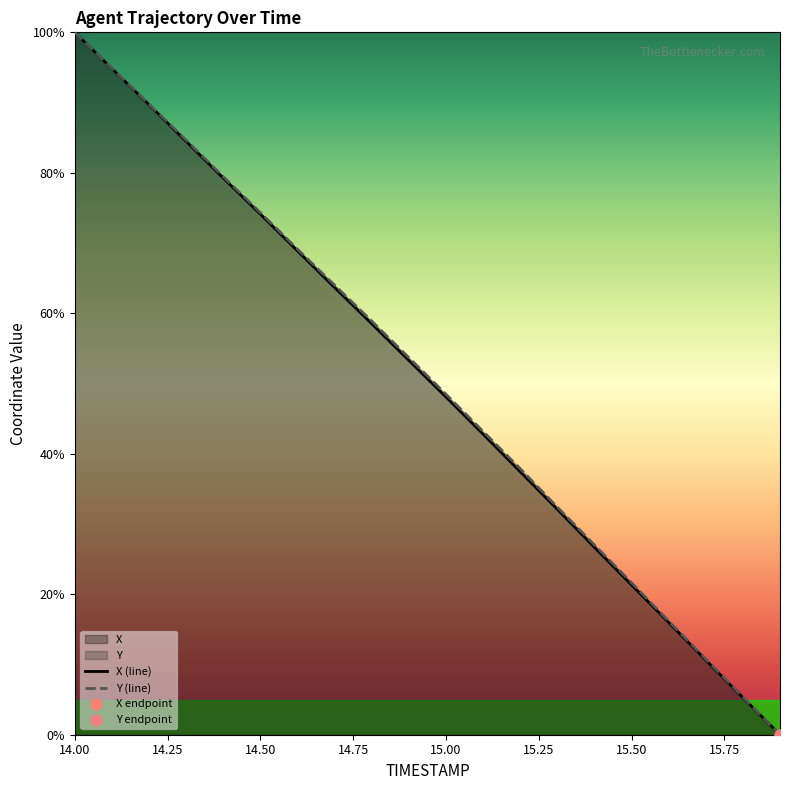

At which category is the sum across all series the highest?

14.00